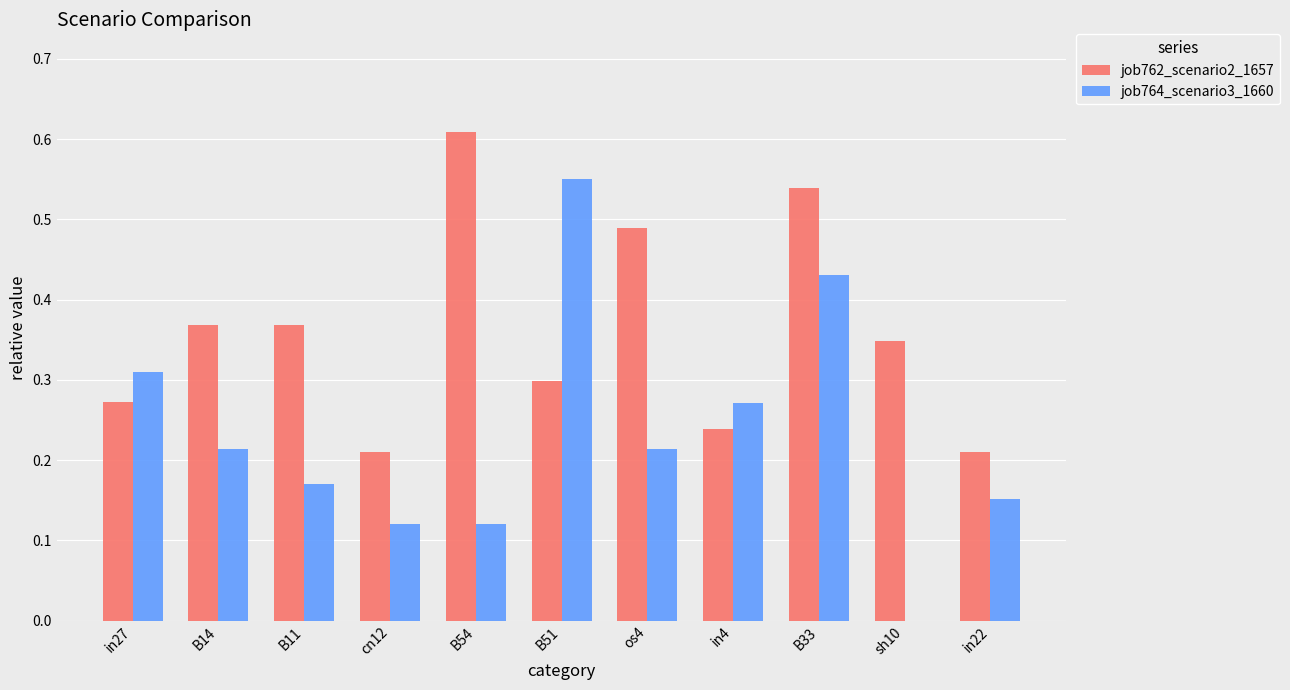

The job764_scenario3_1660 series shows 0.9 at B51. True or false?

False